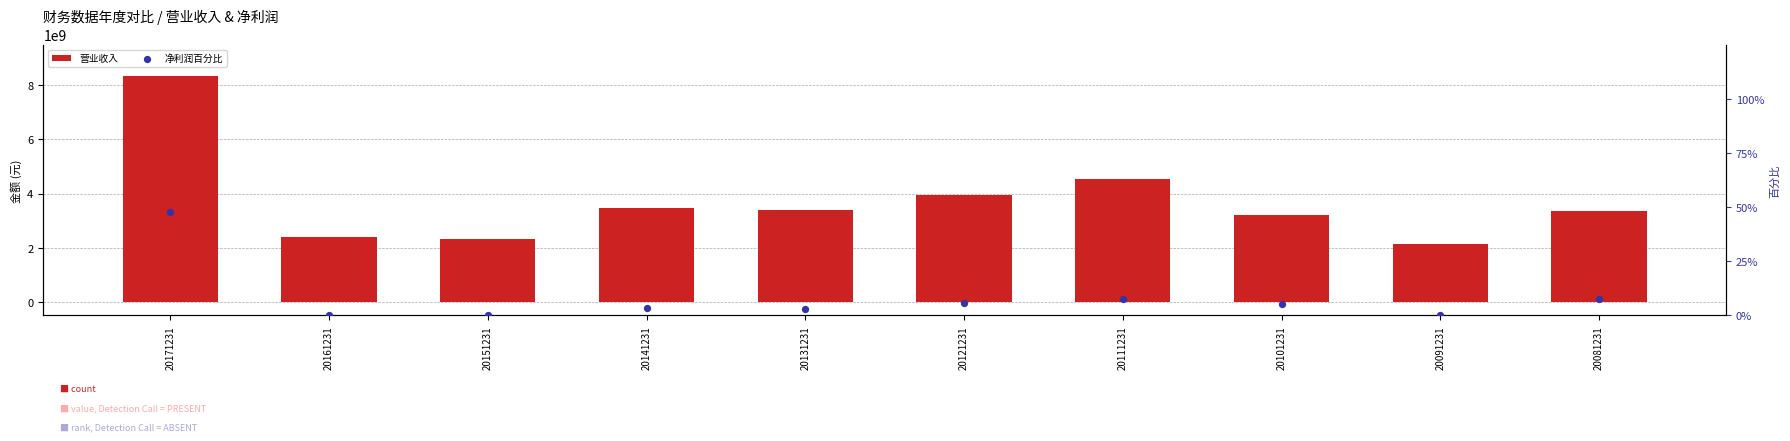

Which series reaches the maximum Y coordinate?

营业收入